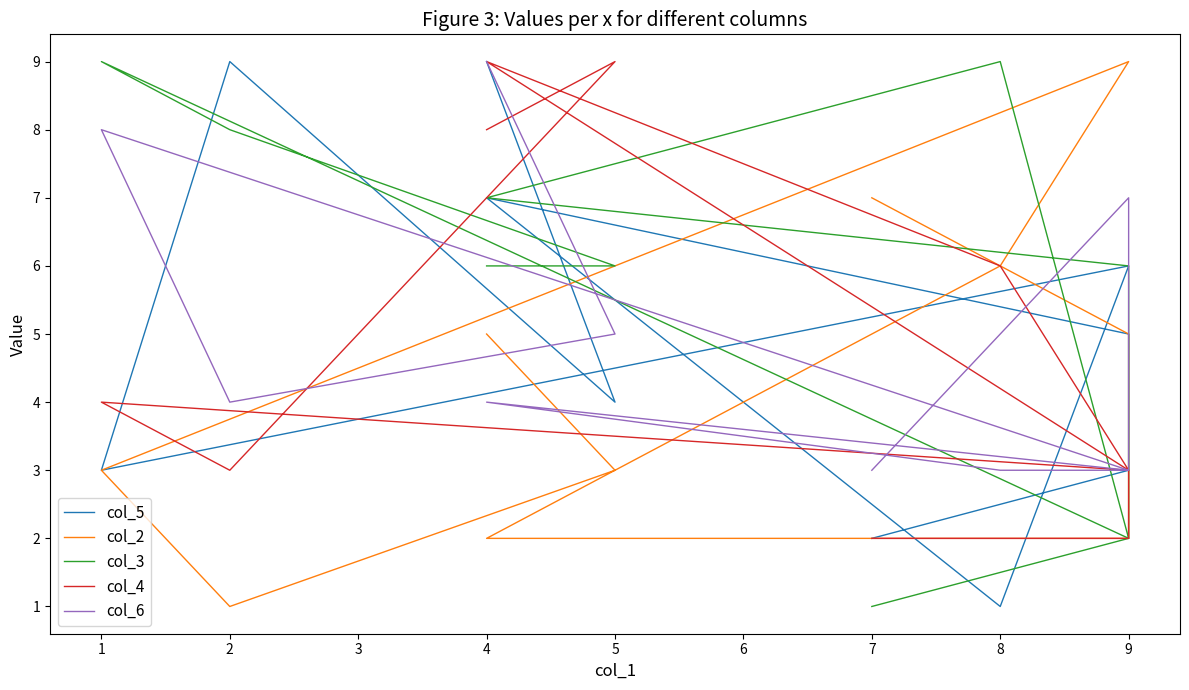

How many data points in col_4 are above 4?

4